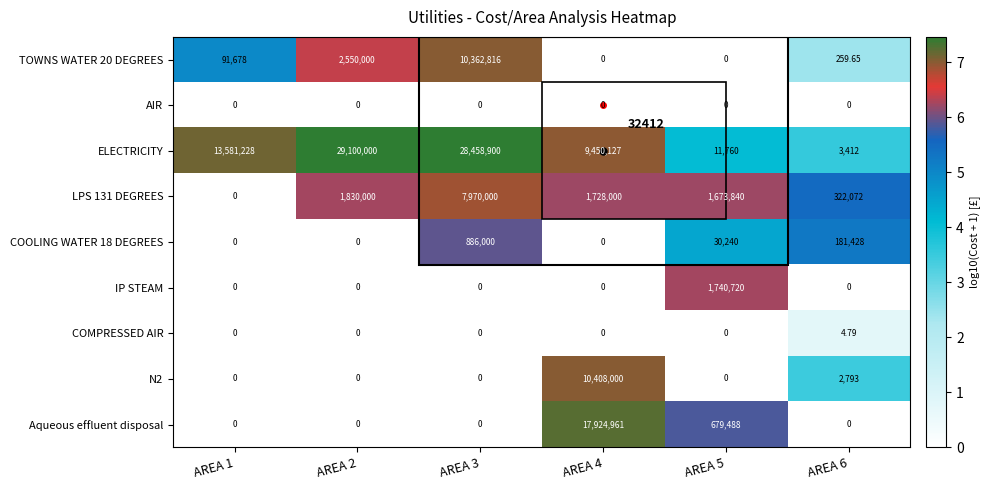

How many distinct data groups are displayed?

9